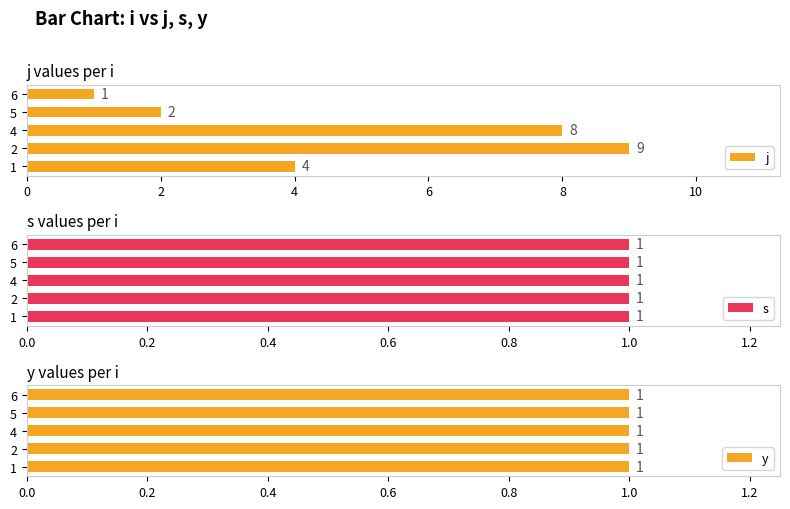

The value of y at 6 is 0.8. True or false?

False